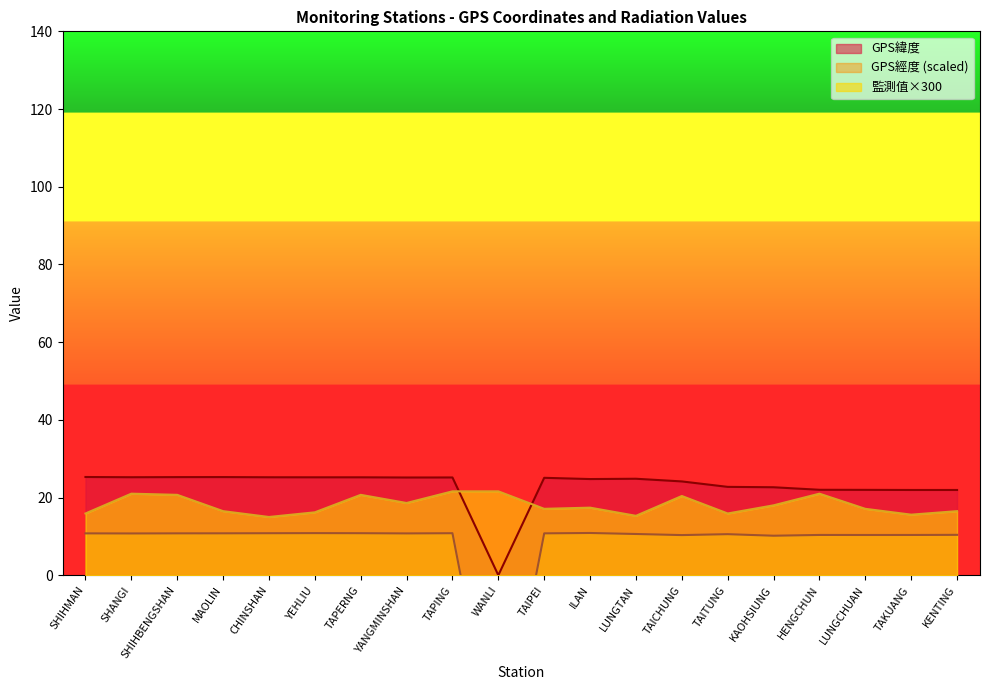

Is it true that 監測值(微西弗/時) equals 20.7 at SHIHBENGSHAN?

True